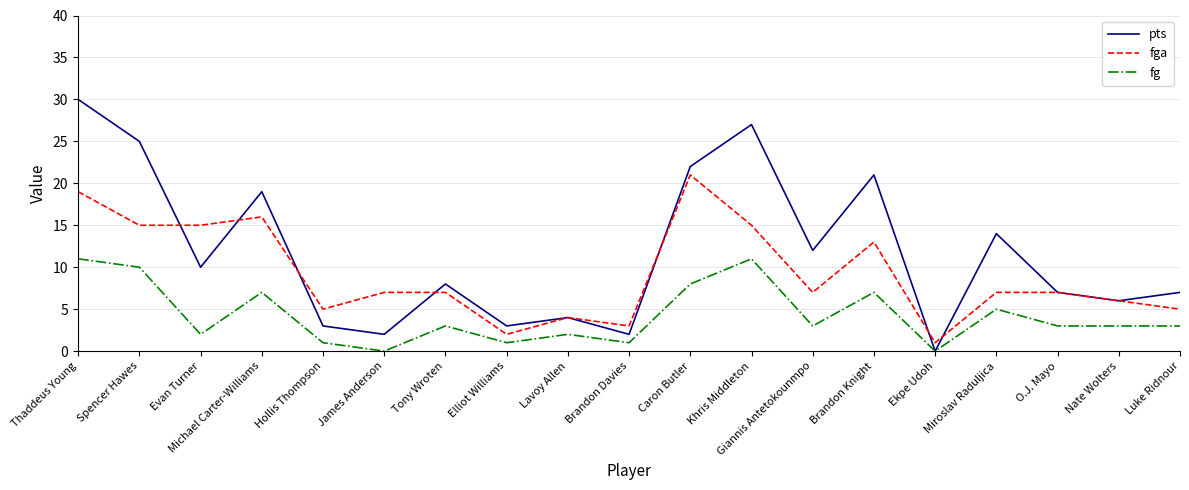

What is the maximum value for fga?

21